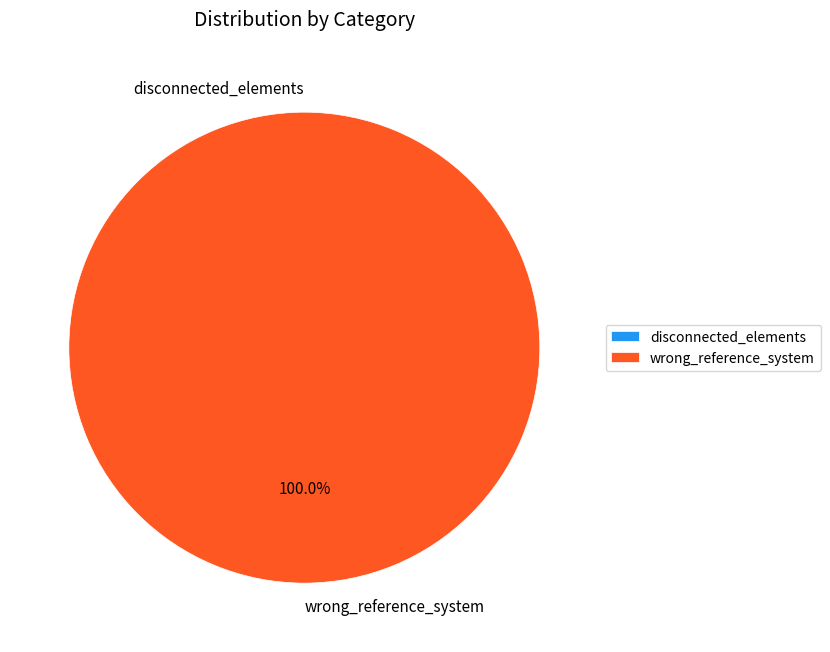

What percentage is the wrong_reference_system slice, to the nearest percent?

100%